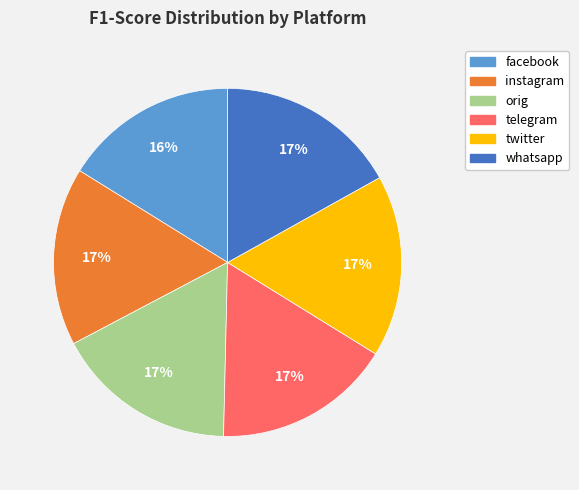

To the nearest percent, what portion does telegram represent?

17%